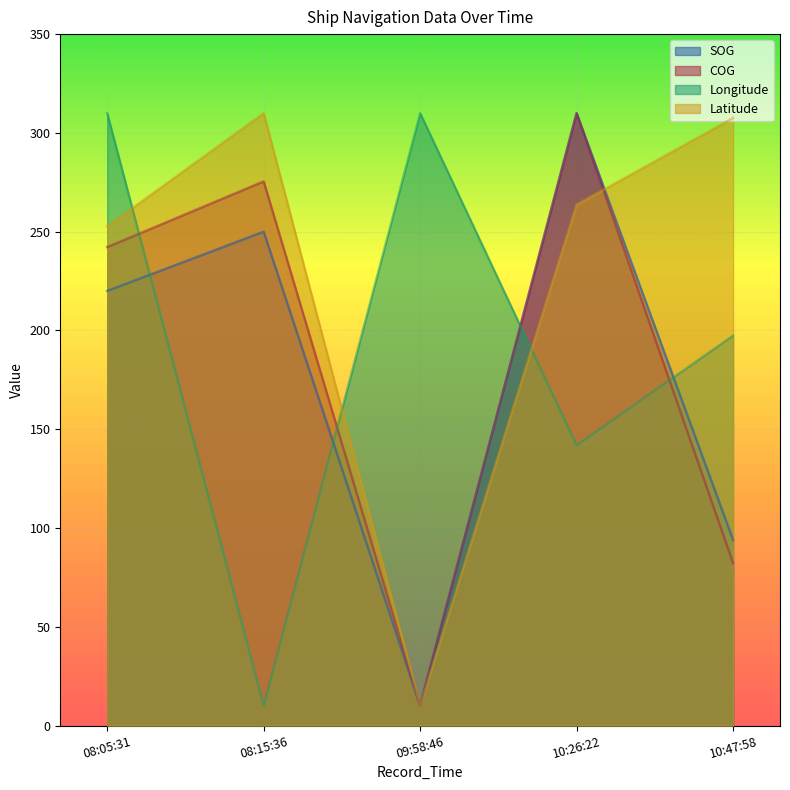

How many data points in SOG are above 220?

2